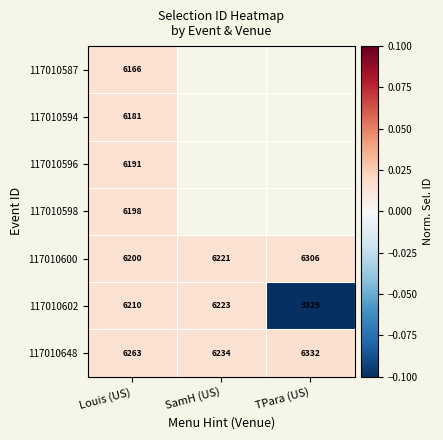

How many data points in 117010648 are less than 6263?

1